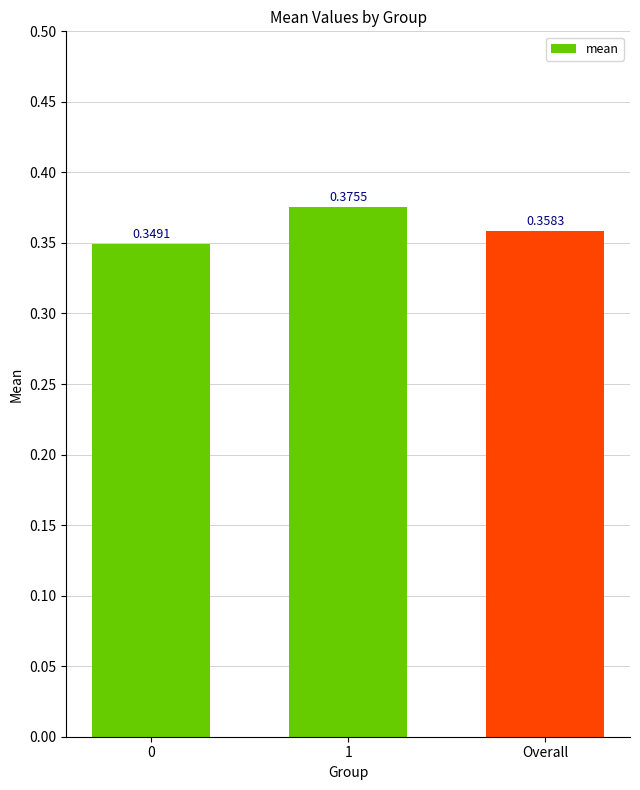

Does the chart contain stacked bars?

No